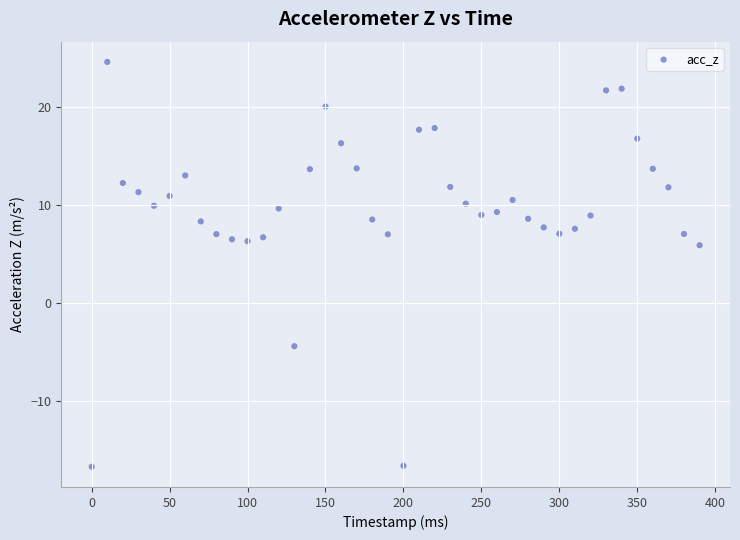

What is the range of Y values (max minus min)?

41.4